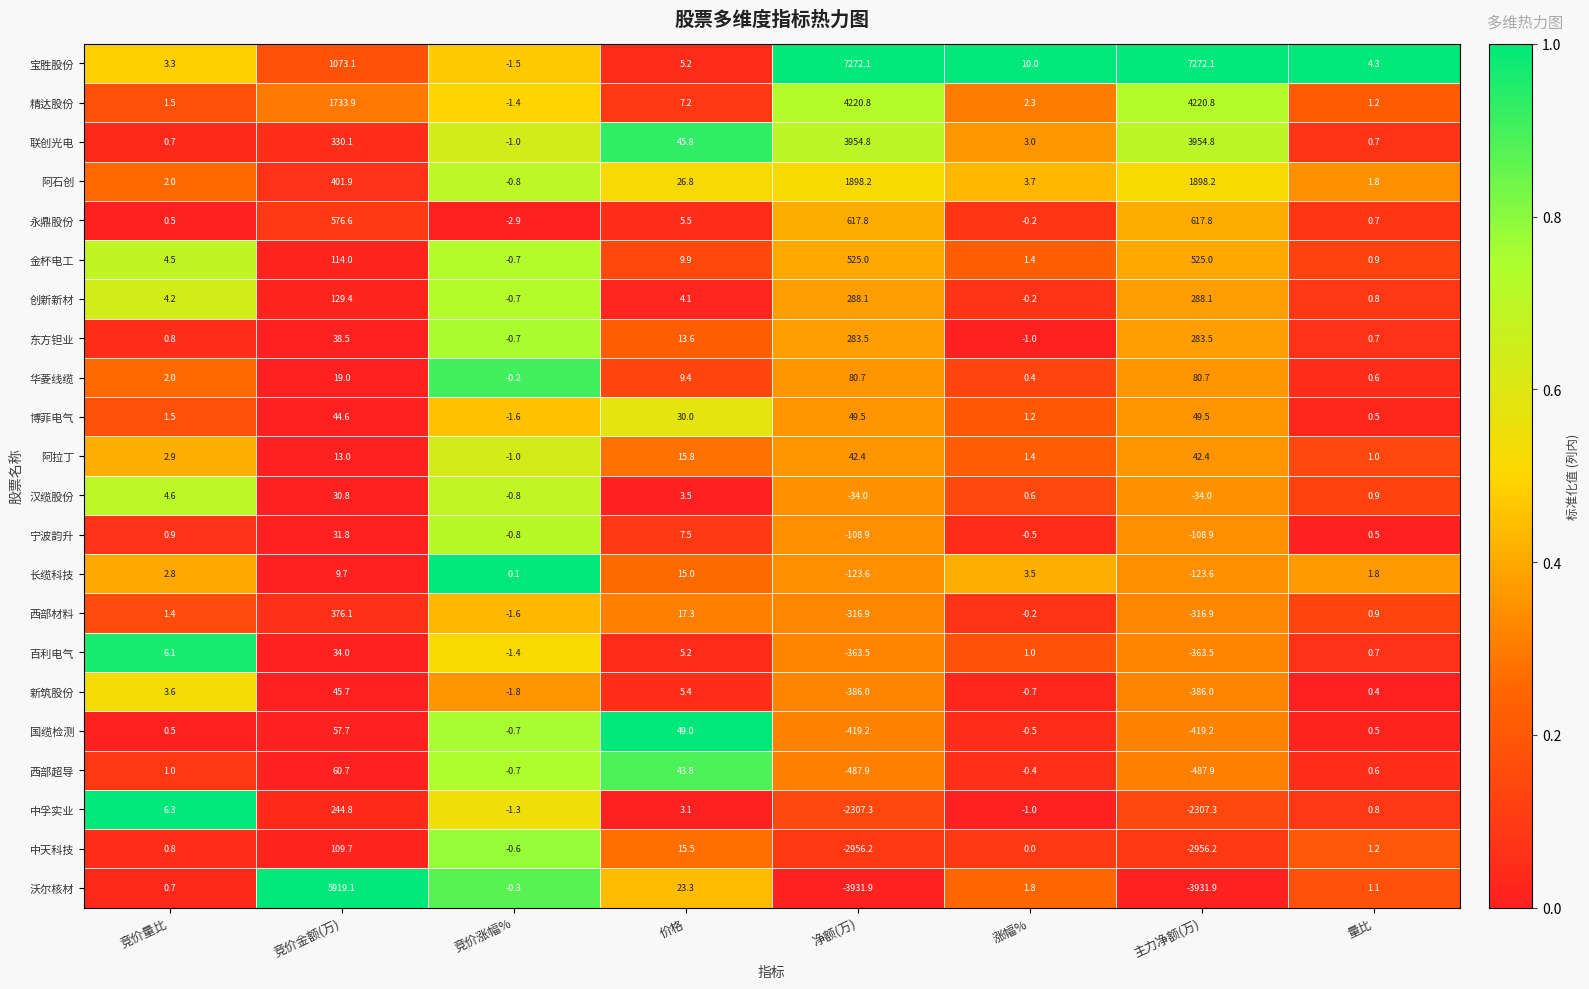

What is the total value across all series at 主力净额(万)?

7797.5